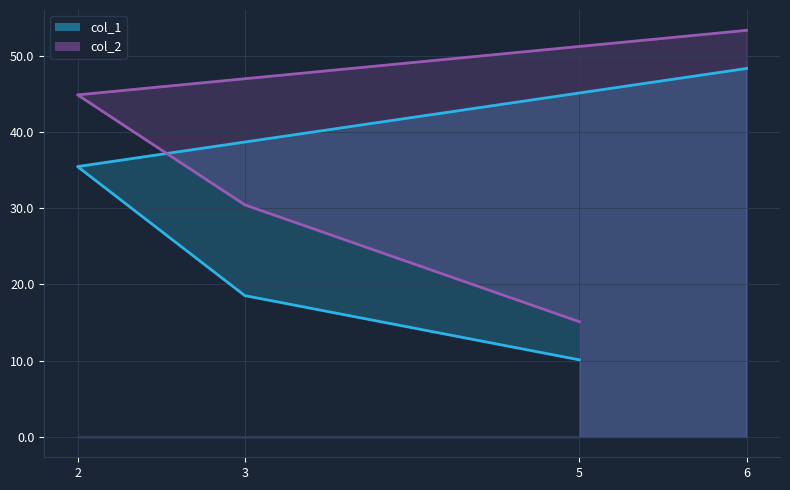

Which series has the largest total across all categories?

col_2